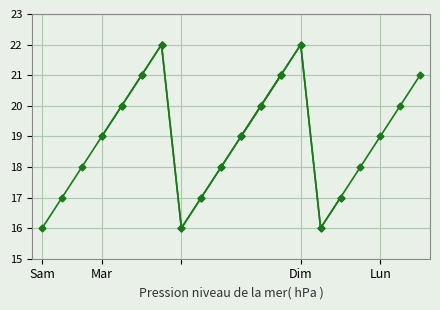

What is the approximate value at 60?

21